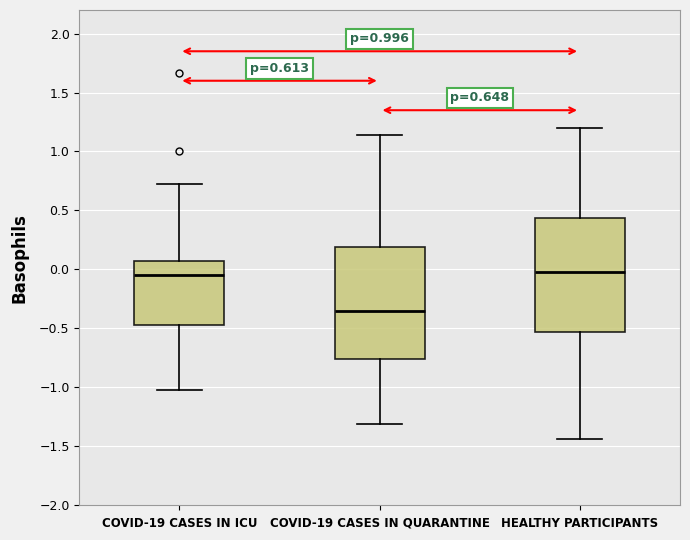

Which box has the lowest median line?

COVID-19 CASES IN QUARANTINE